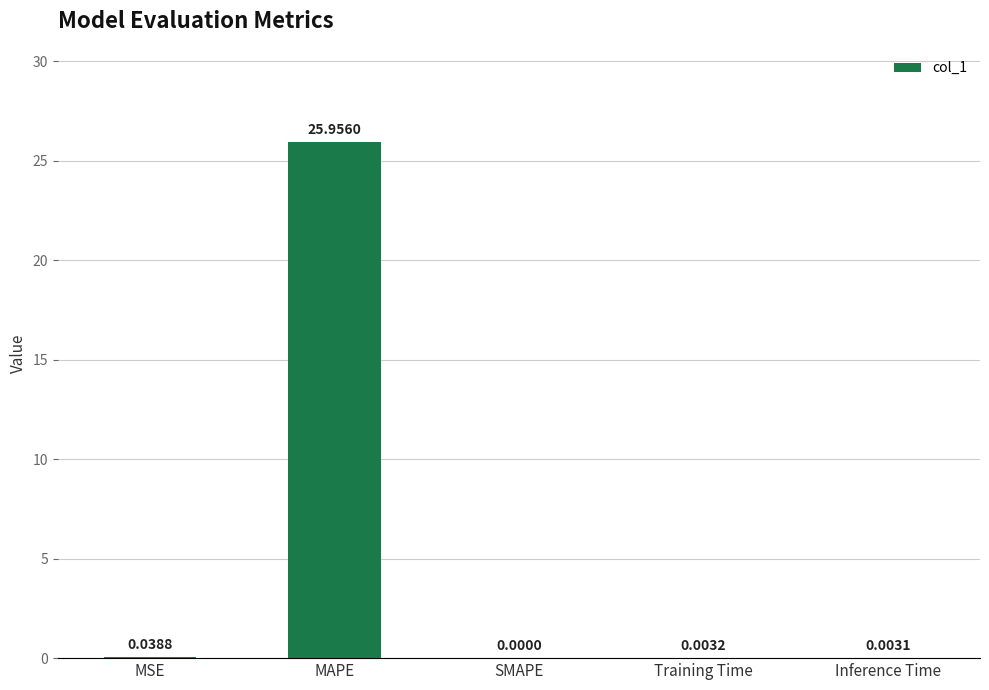

What is the sum of all values?

26.0